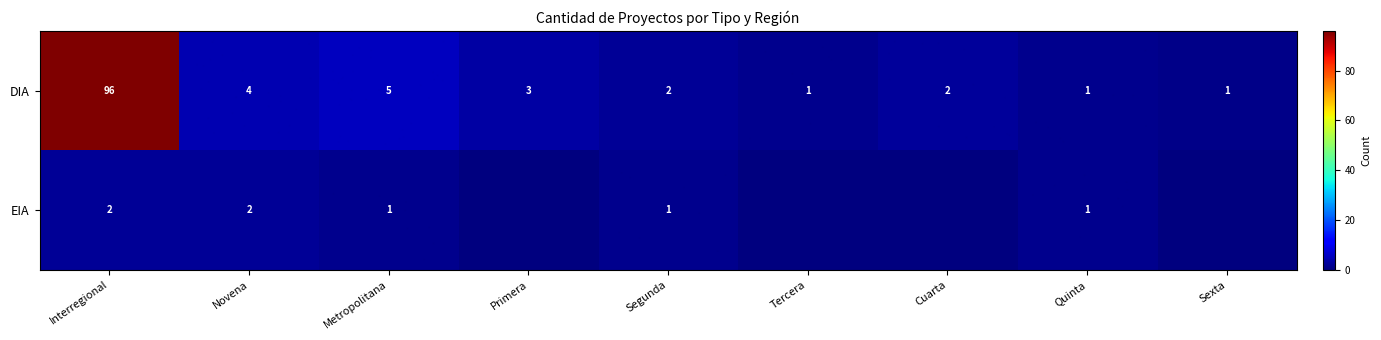

At which category does the chart reach its minimum across all series?

Sexta